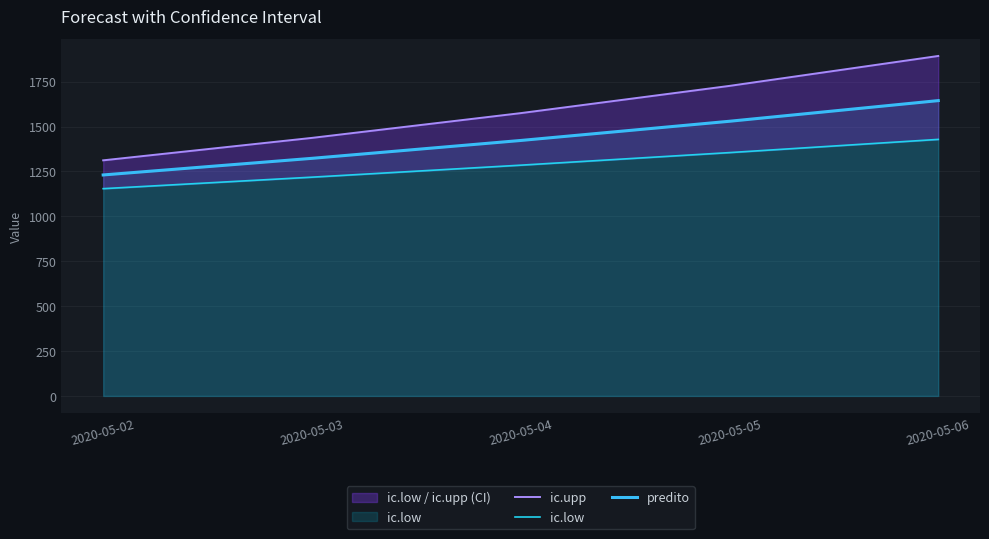

What is the sum of all ic.upp values?

7944.7